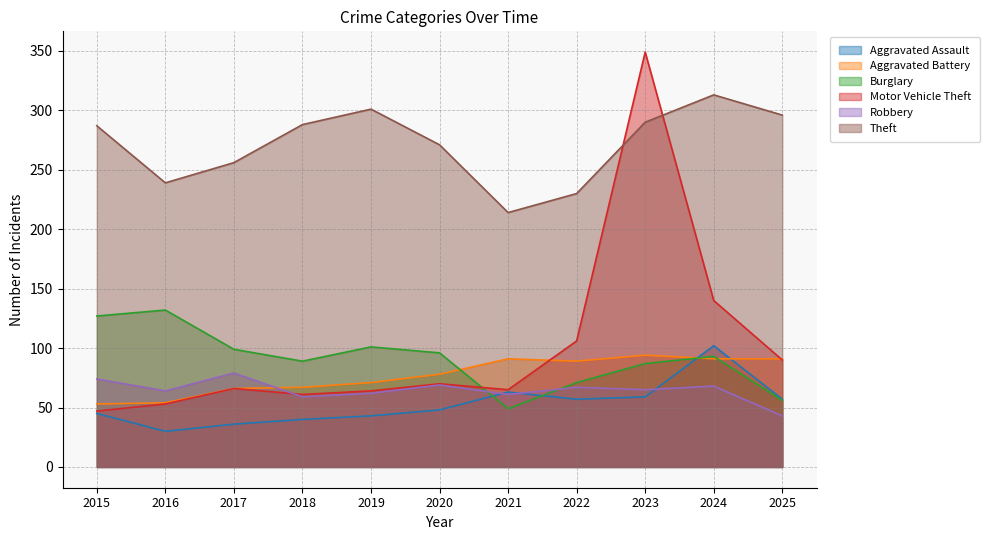

What are all the series names shown in the legend?

Aggravated Assault, Aggravated Battery, Burglary, Motor Vehicle Theft, Robbery, Theft